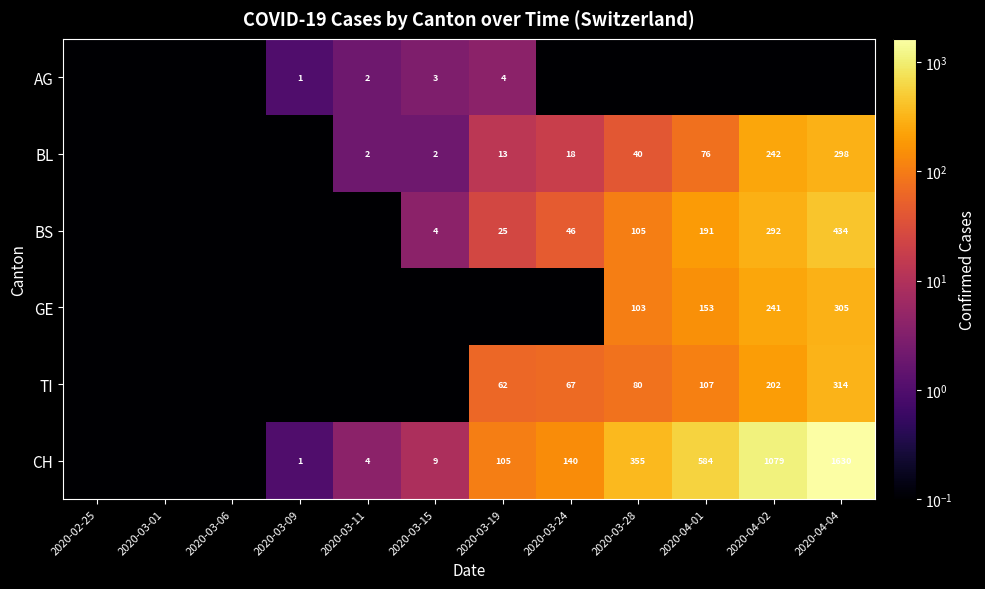

Is it true that BL equals 1.1 at 2020-03-15?

False